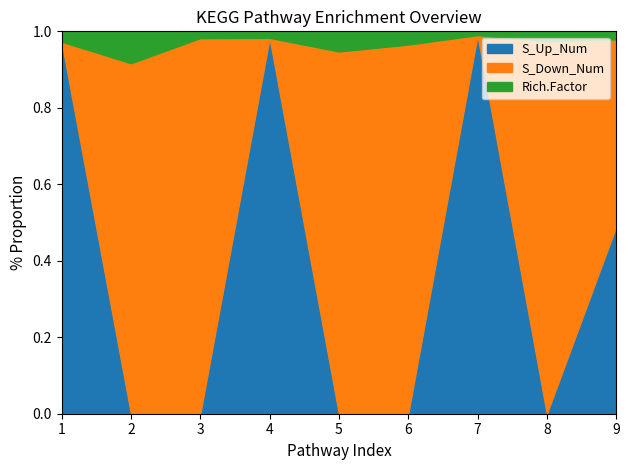

True or false: S_Up_Num has a value of 1.0 at 7.

True